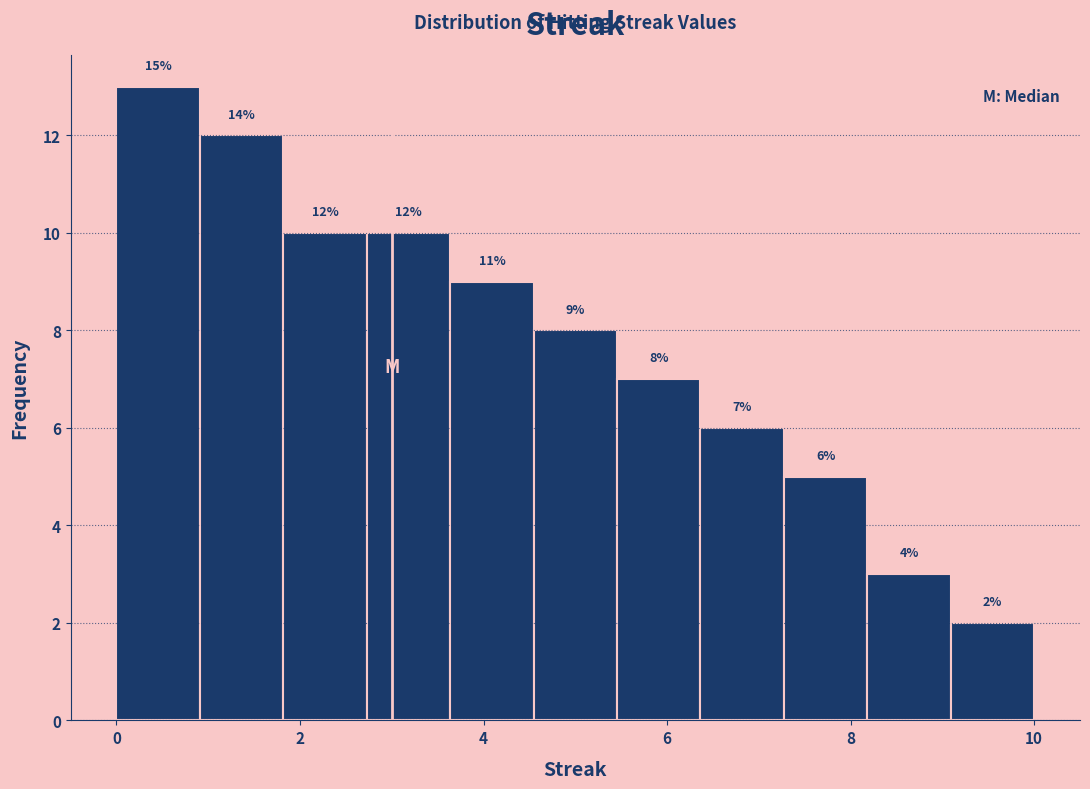

Over which range of the x-axis is the bar tallest?

0.0 to 1.0